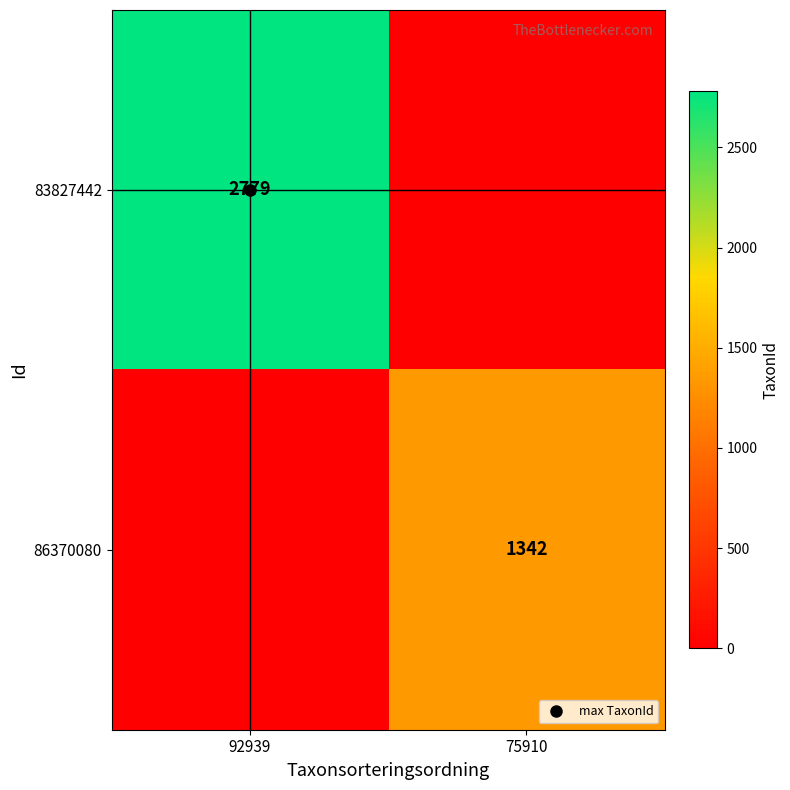

List the labels in order of 86370080 value, largest first.

75910, 92939